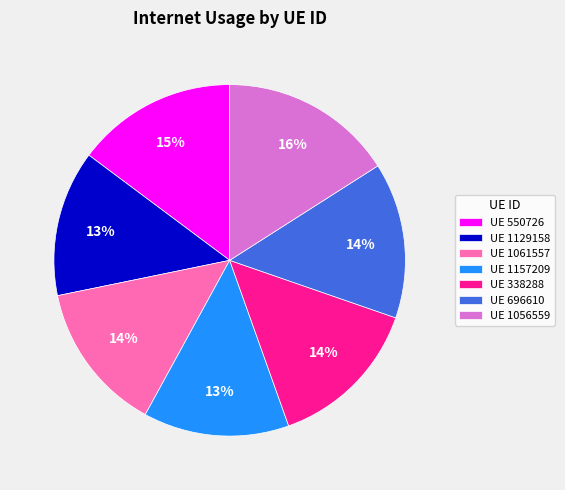

How many segments does this pie chart have?

7